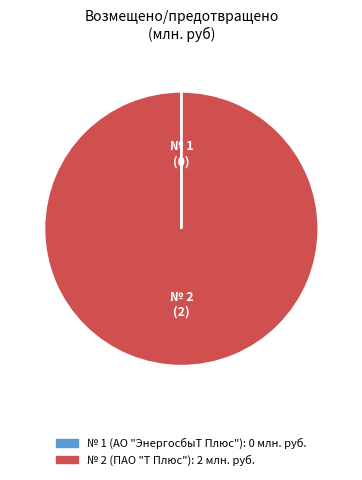

The № 2 (ПАО "Т Плюс") slice represents 89% of the pie. True or false?

False